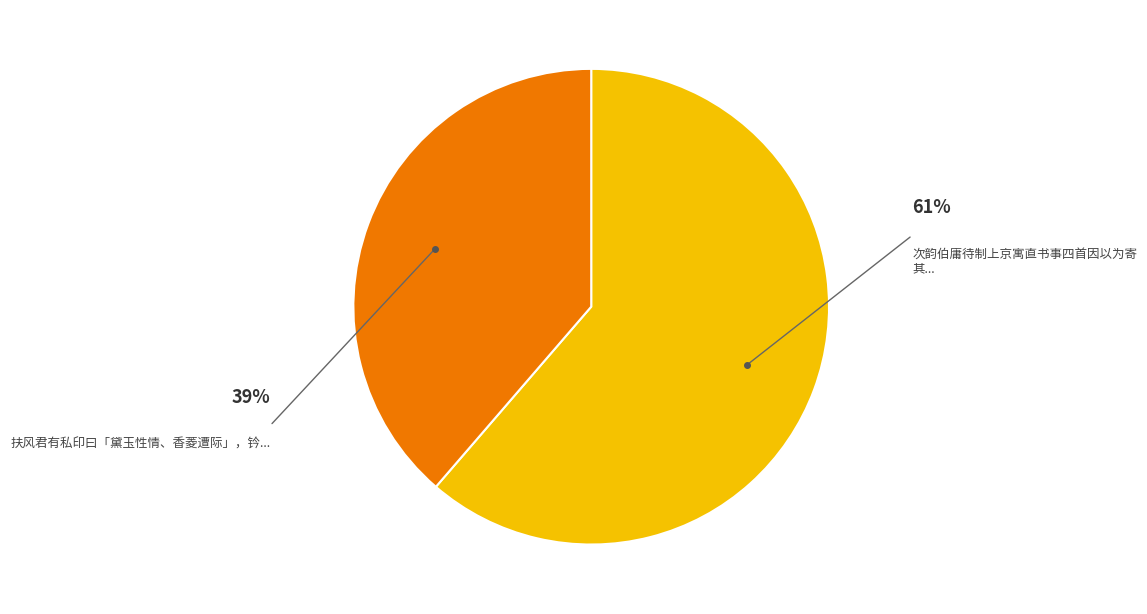

Is there a majority slice in this chart?

Yes